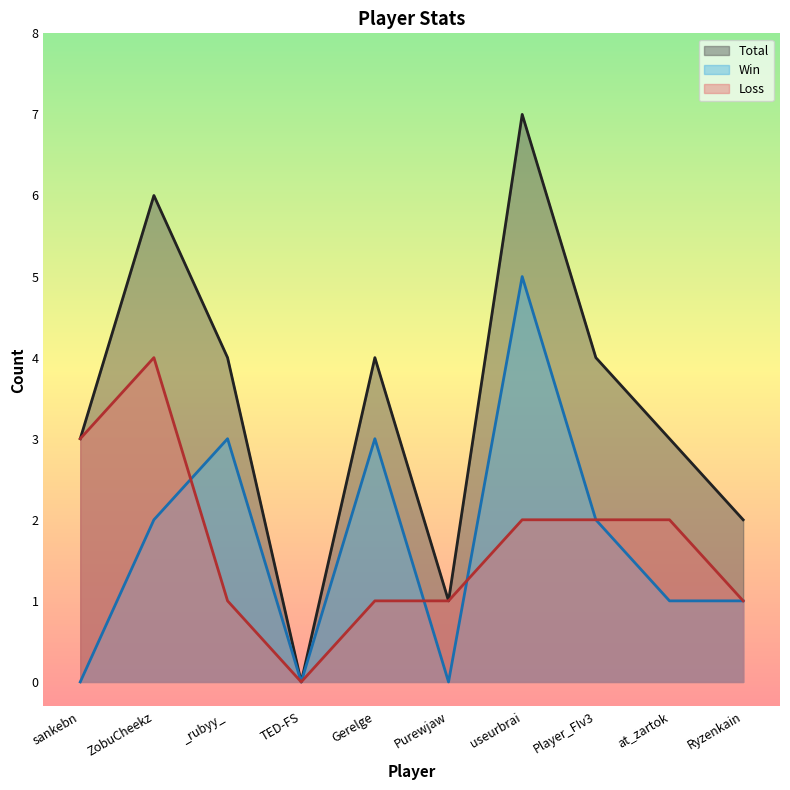

True or false: Loss line and Total line intersect in this chart.

False